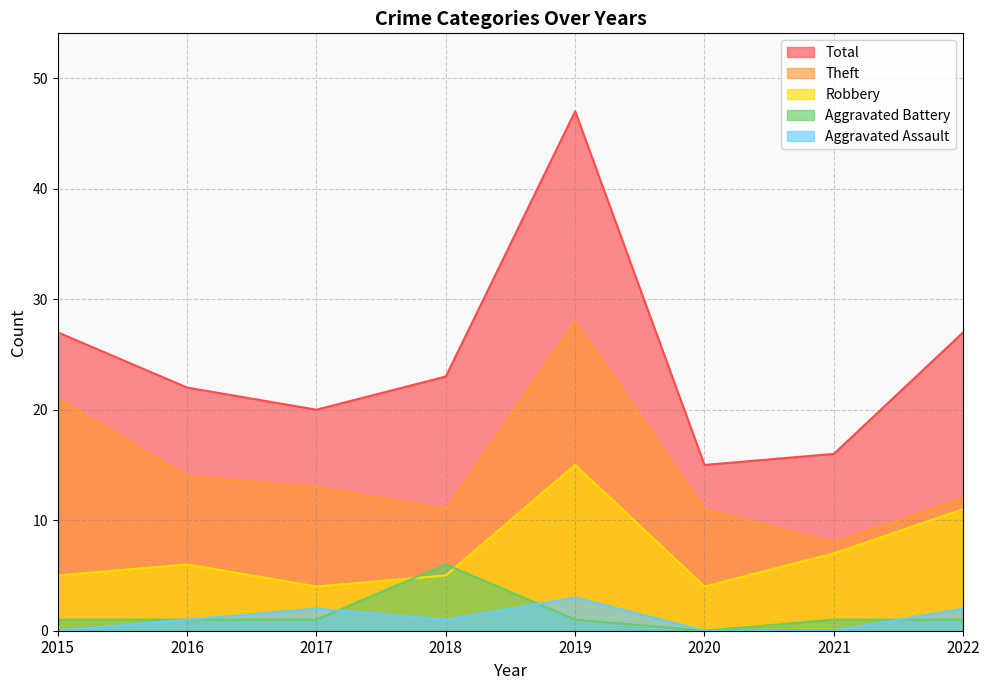

How many Aggravated Battery values are between 1 and 2?

6